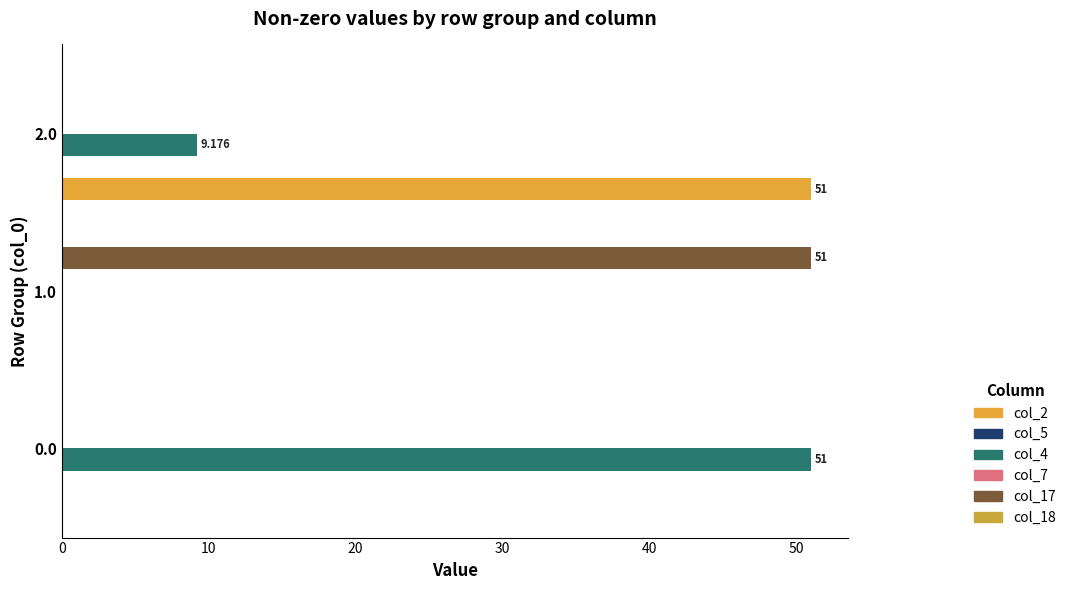

How many bars are there in each group?

6